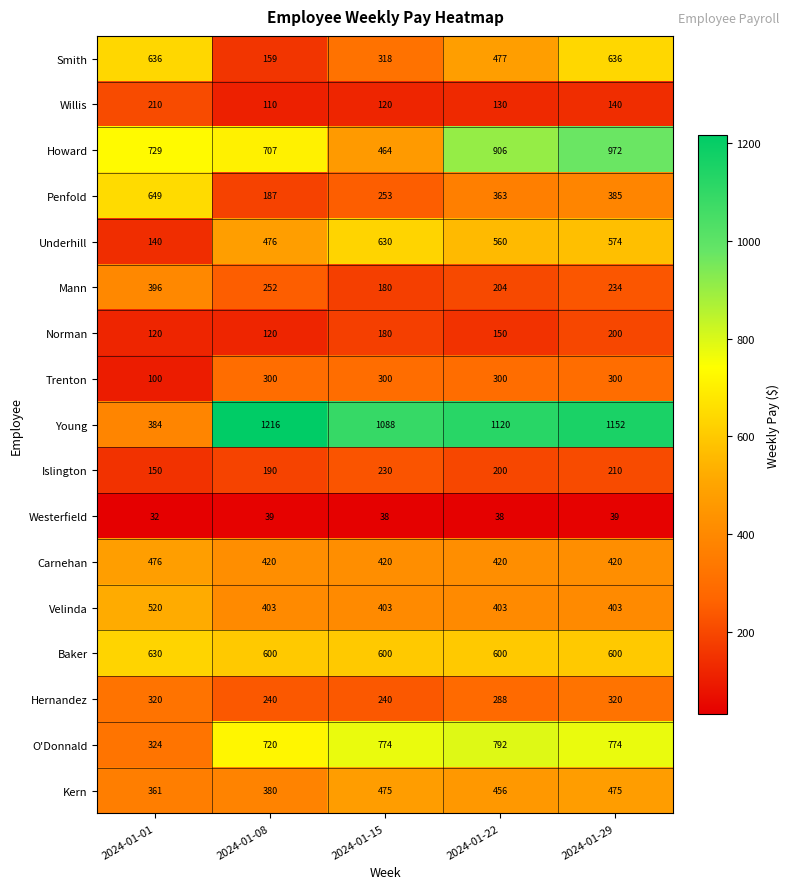

What is the approximate value of Young at 2024-01-15, to the nearest 50?

1100